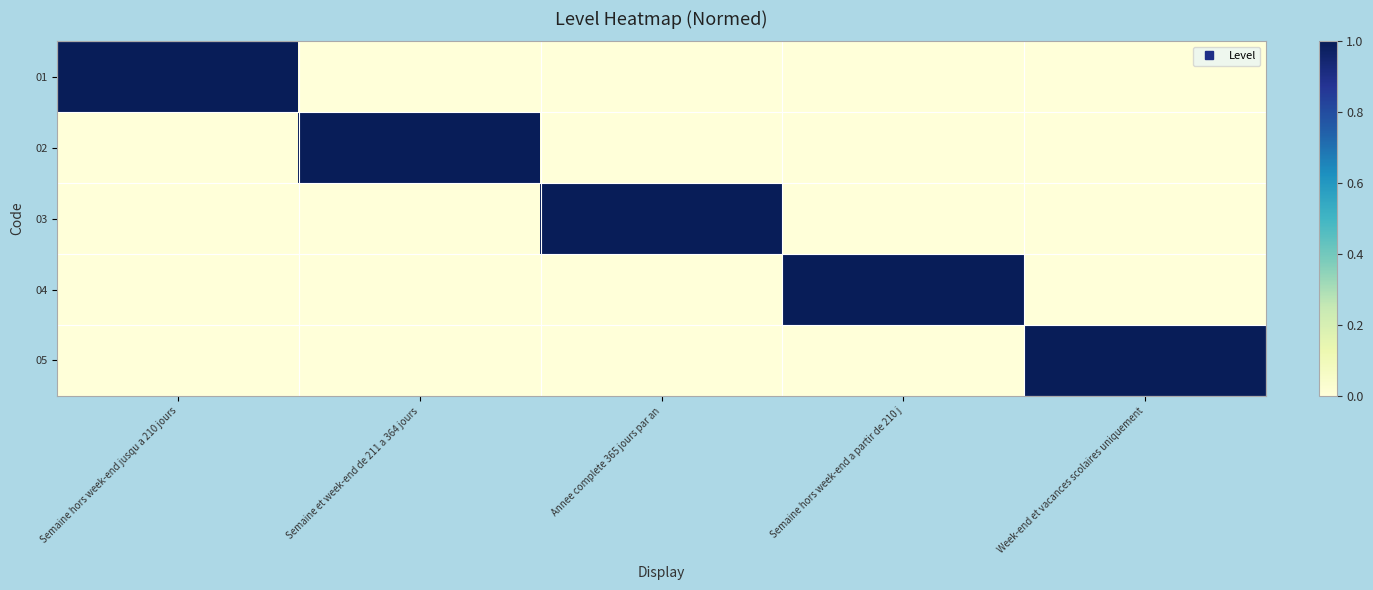

Reading left to right, list all the values displayed in this chart.

01: Semaine hors week-end jusqu a 210 jours=1	Semaine et week-end de 211 a 364 jours=0	Annee complete 365 jours par an=0	Semaine hors week-end a partir de 210 j=0	Week-end et vacances scolaires uniquement=0
02: Semaine hors week-end jusqu a 210 jours=0	Semaine et week-end de 211 a 364 jours=1	Annee complete 365 jours par an=0	Semaine hors week-end a partir de 210 j=0	Week-end et vacances scolaires uniquement=0
03: Semaine hors week-end jusqu a 210 jours=0	Semaine et week-end de 211 a 364 jours=0	Annee complete 365 jours par an=1	Semaine hors week-end a partir de 210 j=0	Week-end et vacances scolaires uniquement=0
04: Semaine hors week-end jusqu a 210 jours=0	Semaine et week-end de 211 a 364 jours=0	Annee complete 365 jours par an=0	Semaine hors week-end a partir de 210 j=1	Week-end et vacances scolaires uniquement=0
05: Semaine hors week-end jusqu a 210 jours=0	Semaine et week-end de 211 a 364 jours=0	Annee complete 365 jours par an=0	Semaine hors week-end a partir de 210 j=0	Week-end et vacances scolaires uniquement=1